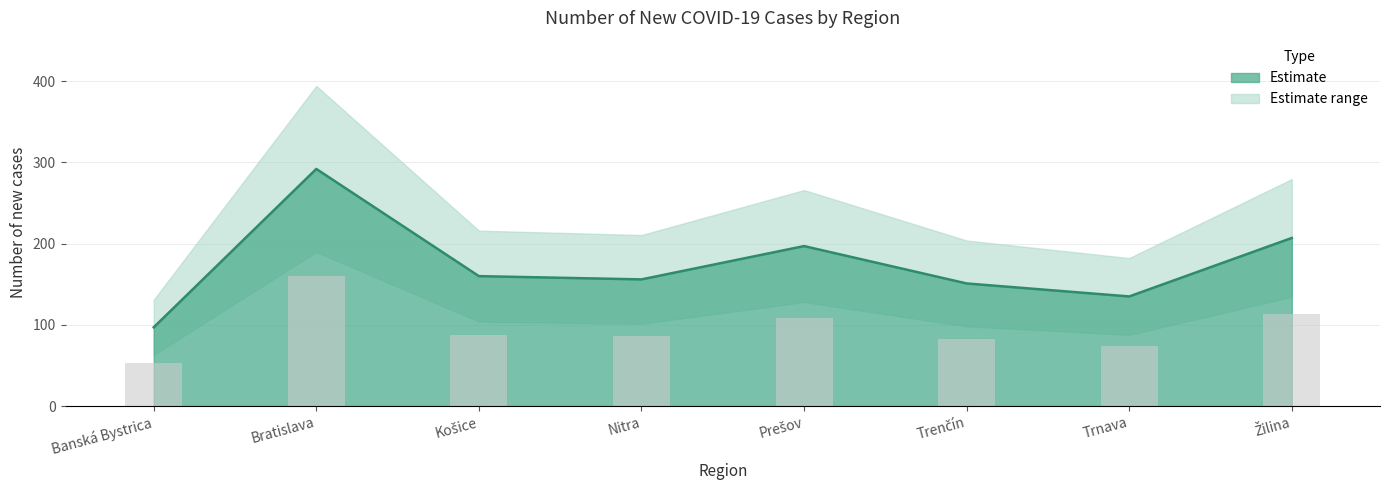

What is the difference between the maximum and second lowest values?

157